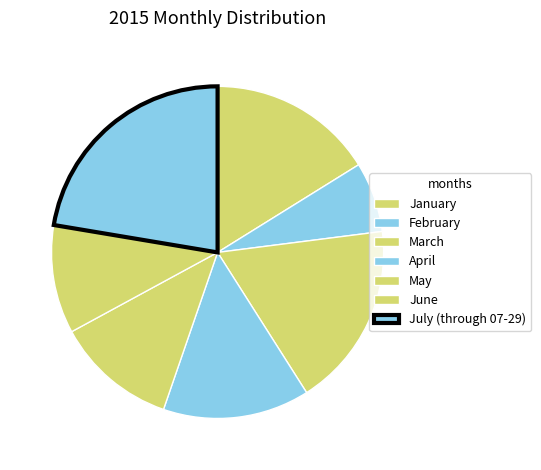

What is the smallest slice in the pie chart?

February